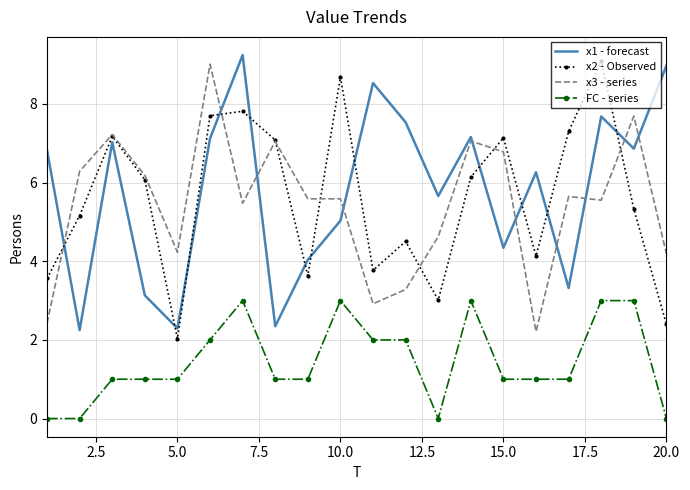

What is the greatest value displayed?

9.2